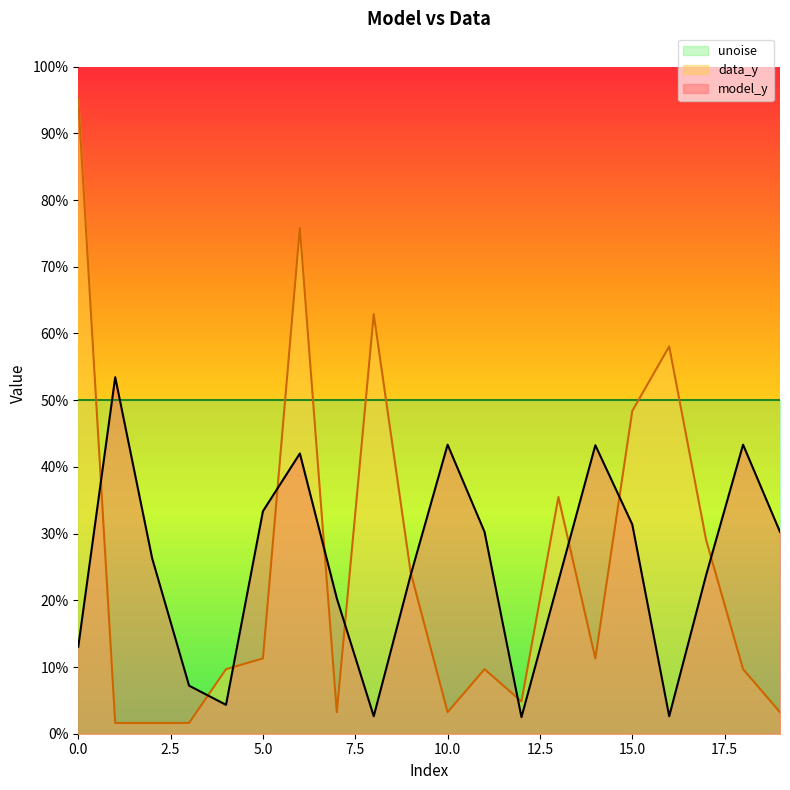

Where do data_y and model_y first cross each other?

0 and 1